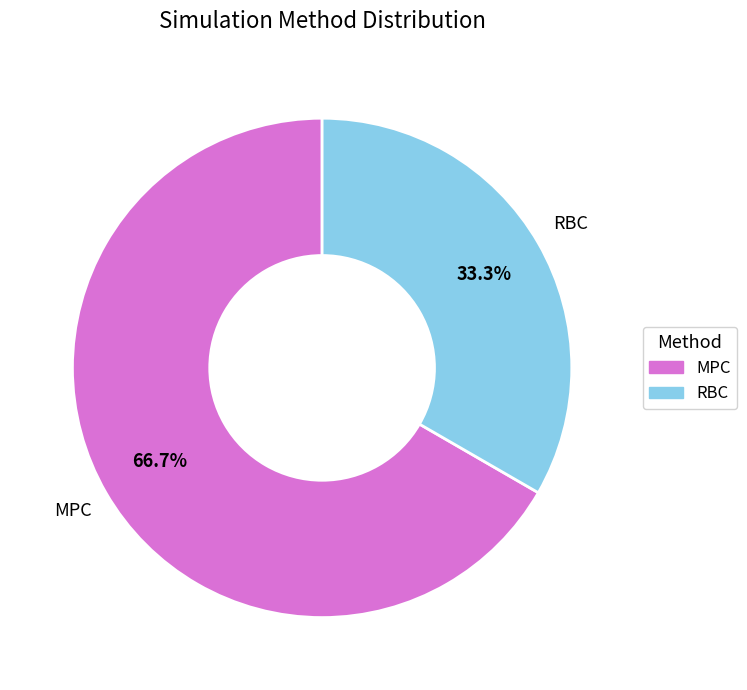

Which slice is the smallest?

RBC